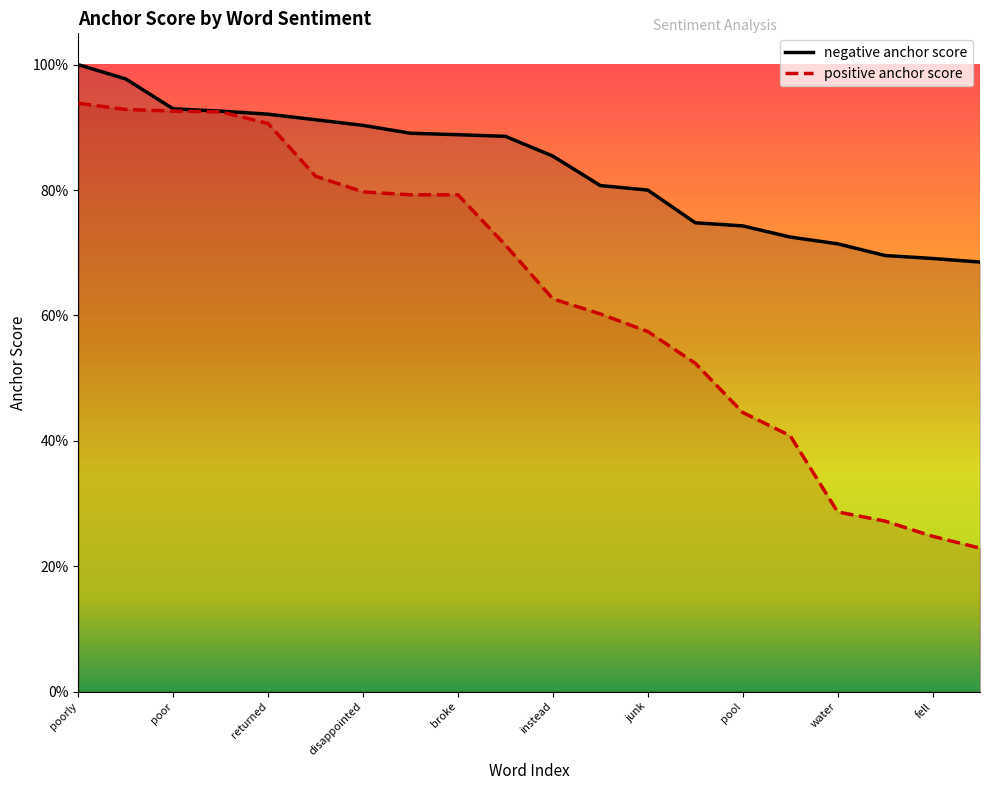

What are all the series names shown in the legend?

negative anchor score, positive anchor score